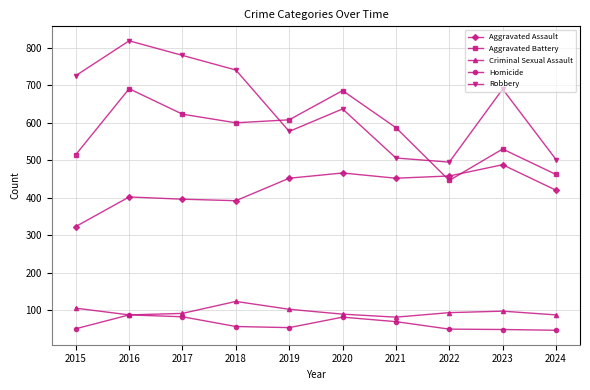

How many values in the Aggravated Assault series are below 452?

5